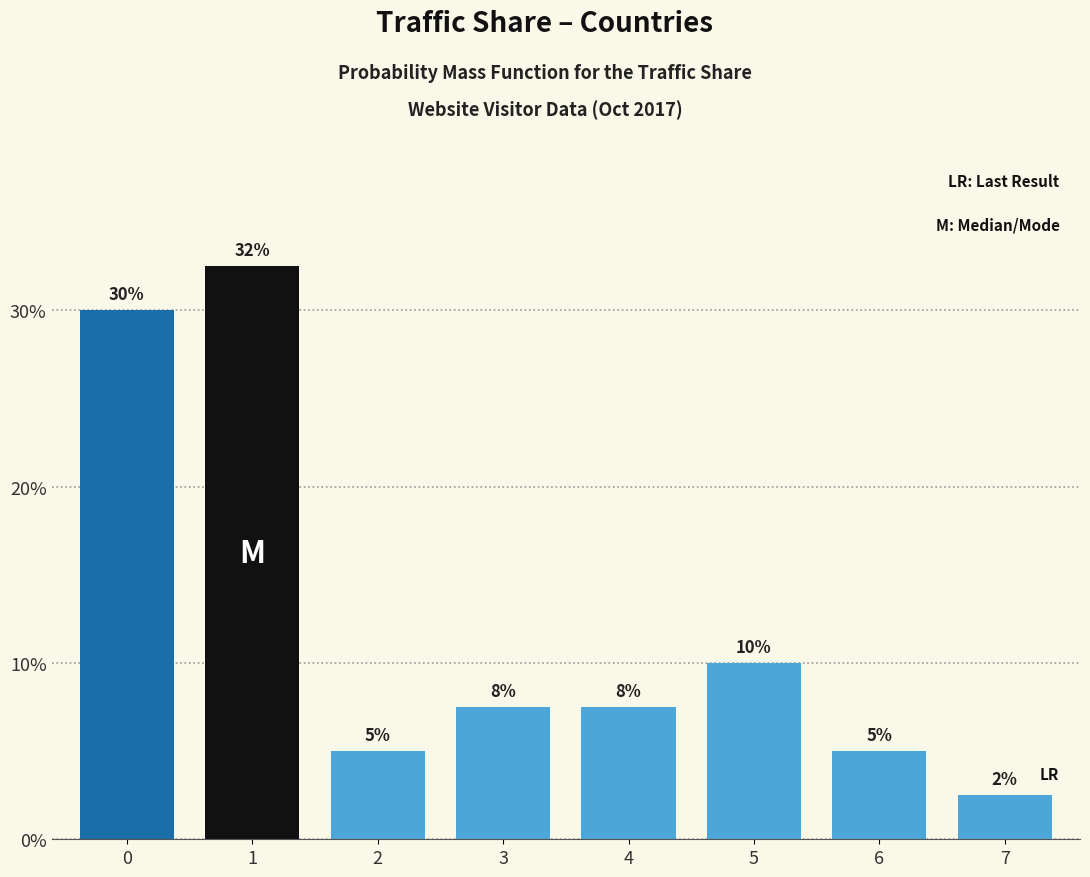

True or false: the data shows 30.0 at 0.

True